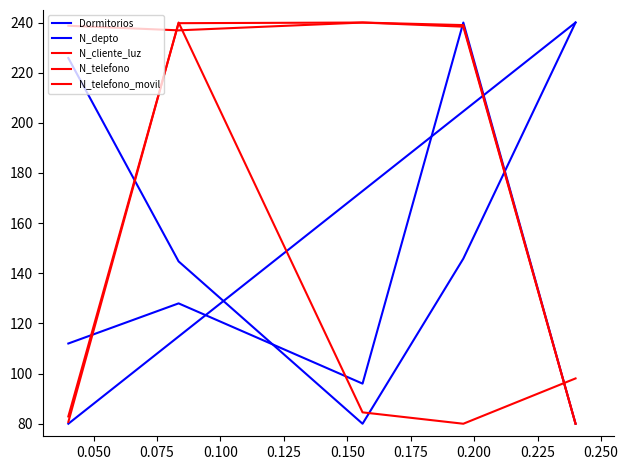

True or false: N_depto has a value of 131.2 at 0.025.

False